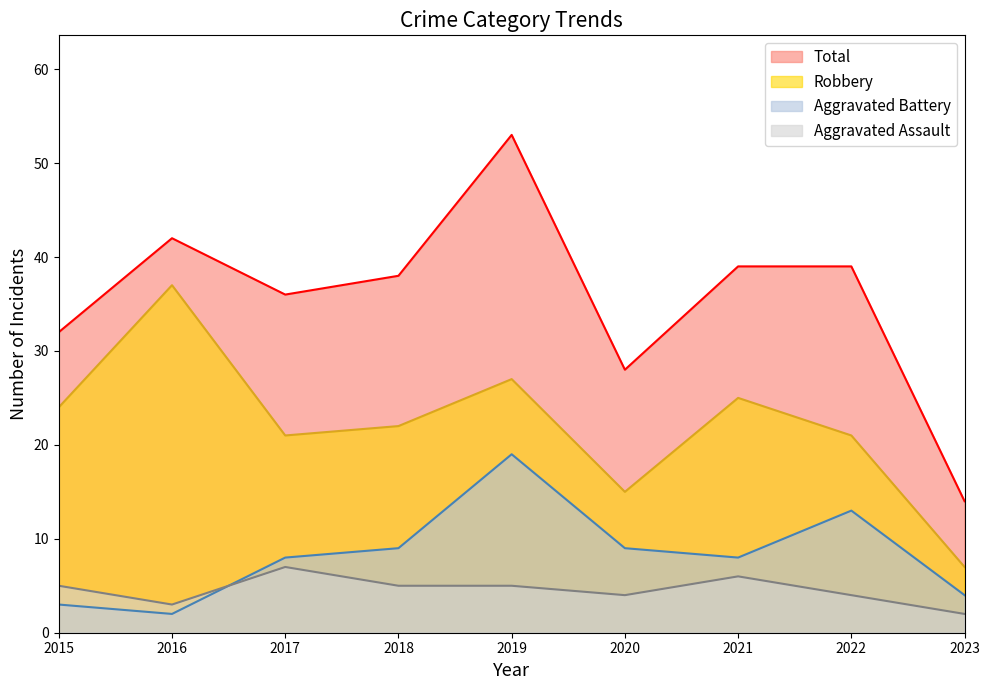

At which label does Total first exceed 38?

2016